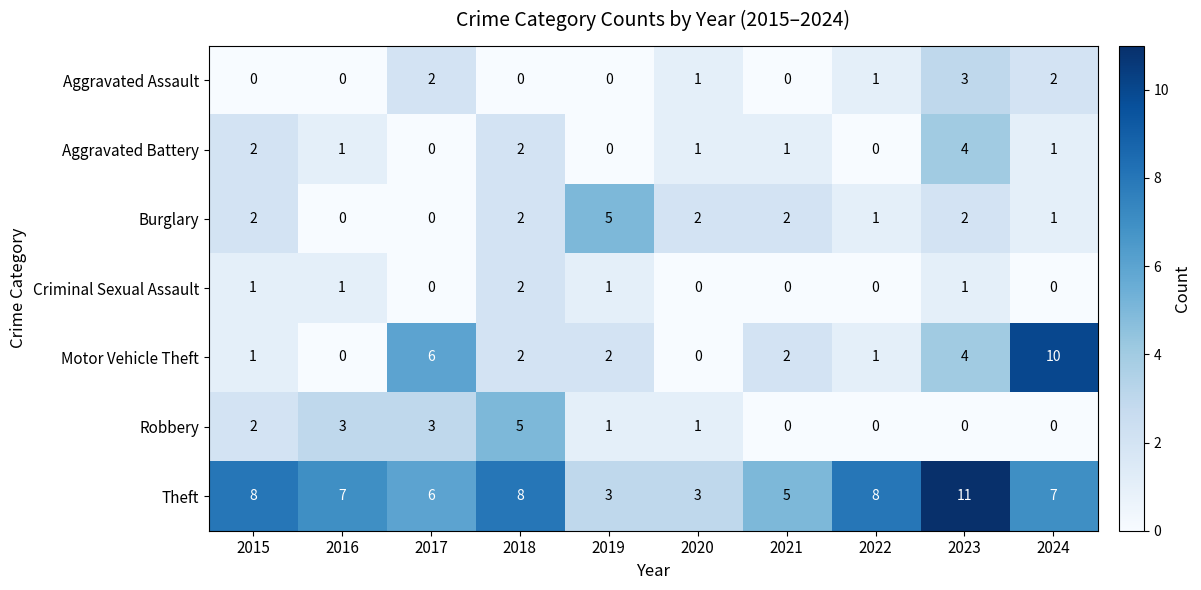

Count the number of categories in the chart.

10